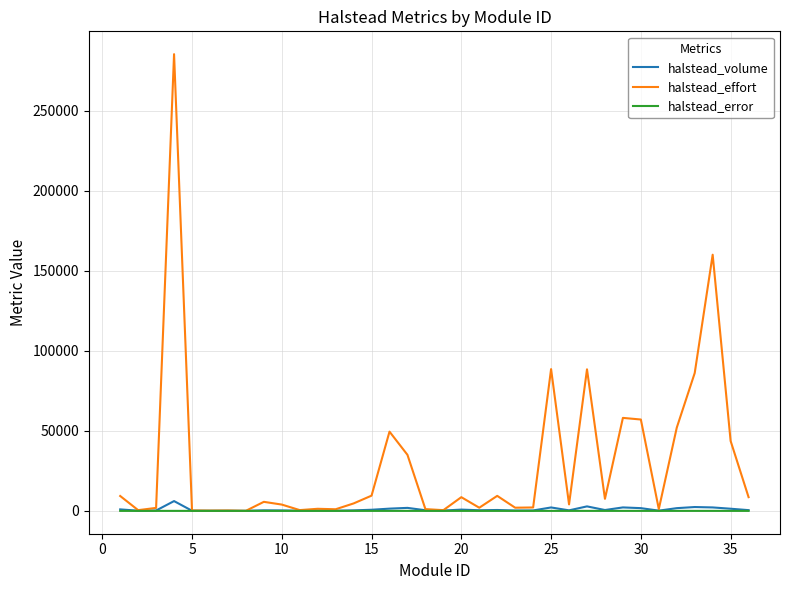

What is the maximum value shown in the chart?

285430.8